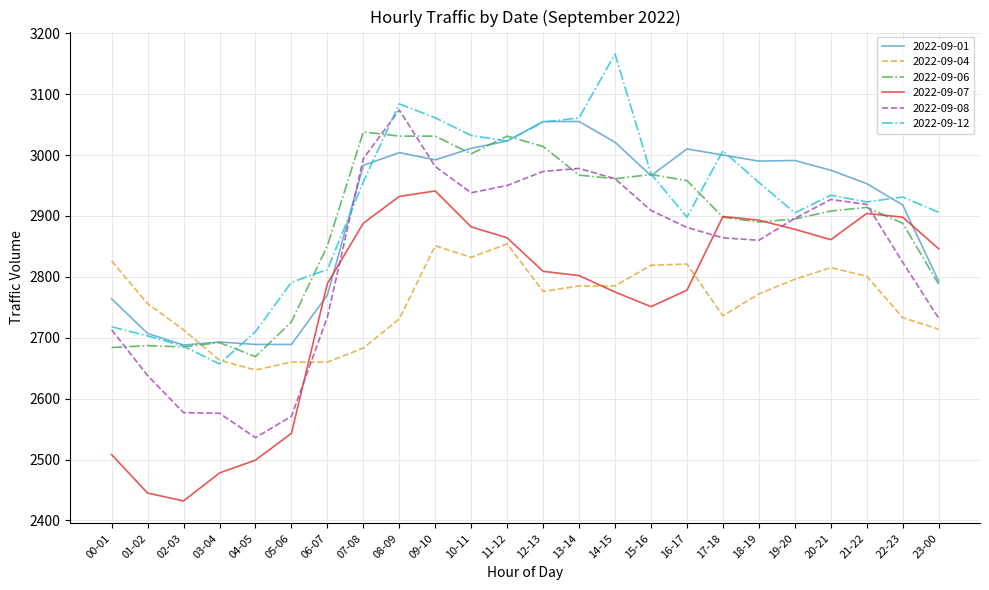

Does the chart display data point markers on the line(s)?

No